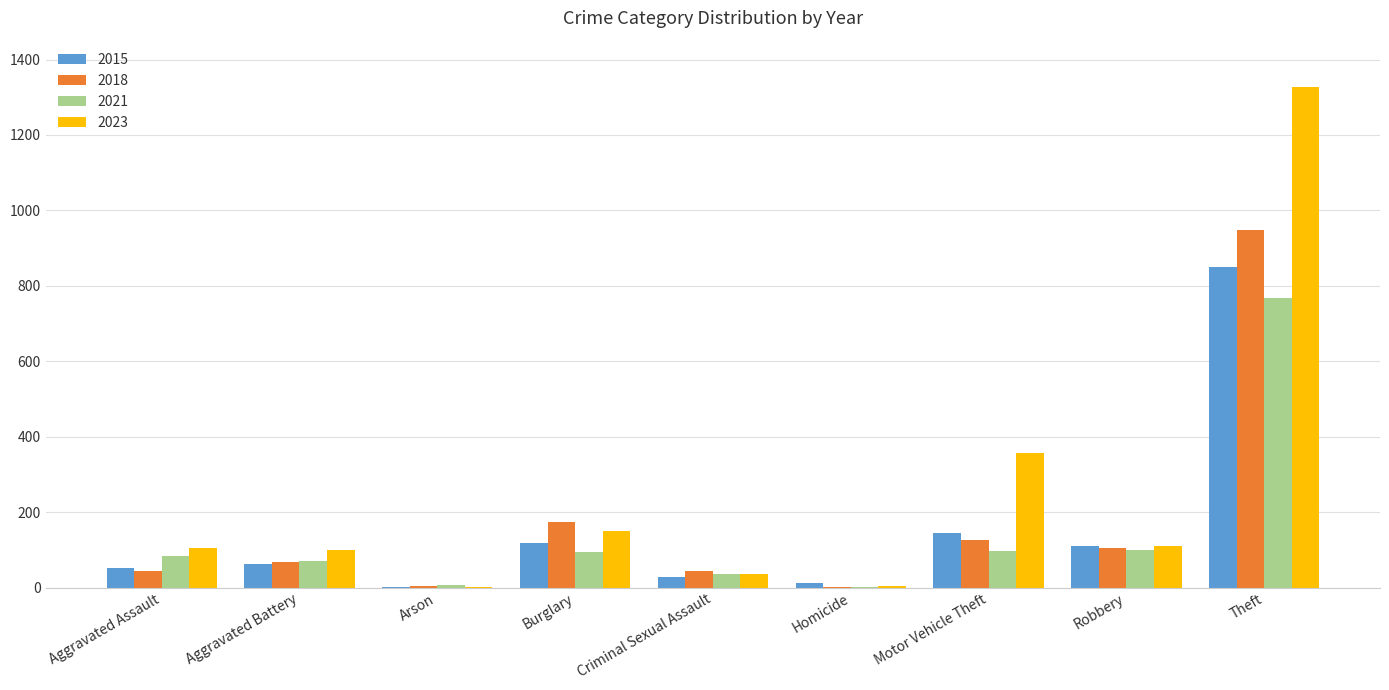

Is the value of 2015 at Burglary greater than the value of 2018 at Robbery?

Yes